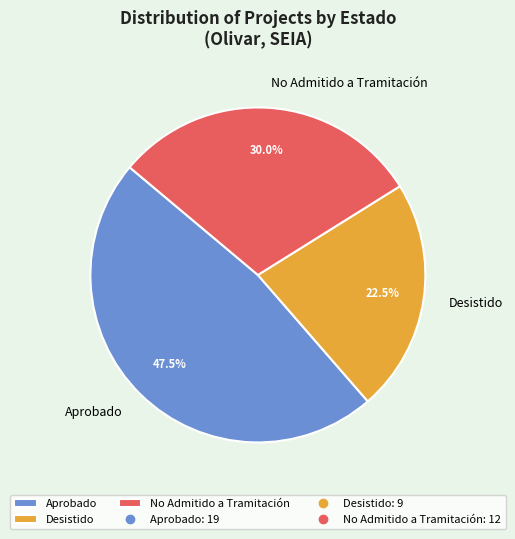

Approximately how many times larger is the value at Desistido compared to Aprobado?

0.5